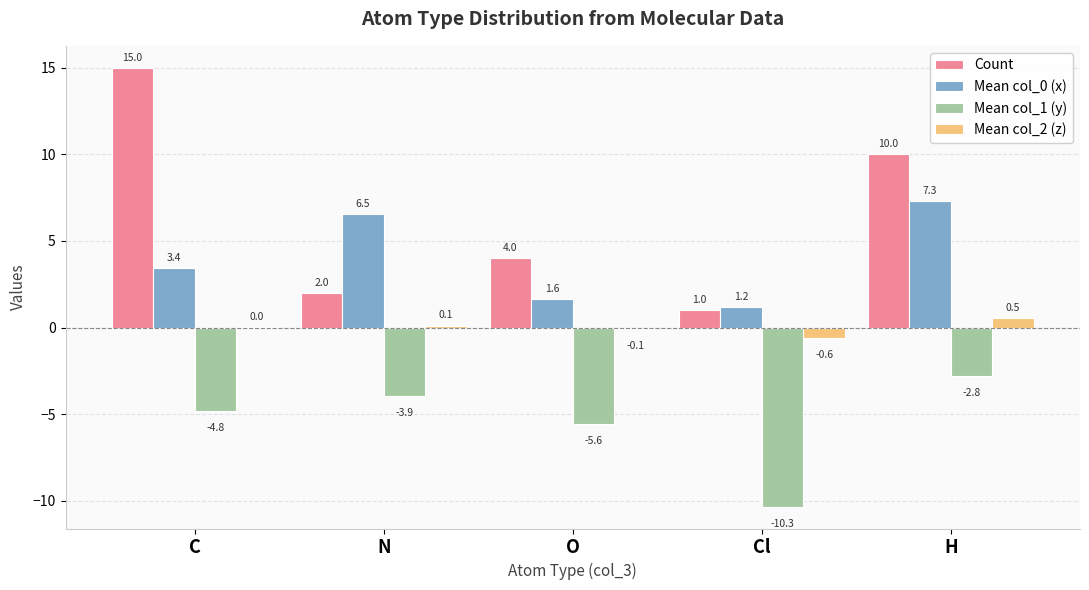

The value of Count at H is 10.0. True or false?

True